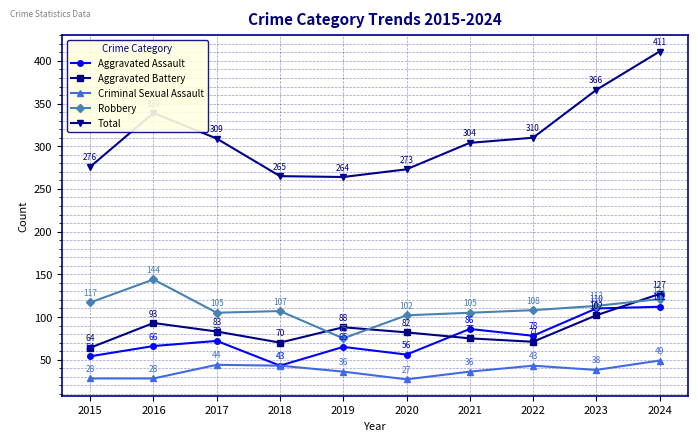

Which series changed the most between 2016 and 2018?

Total